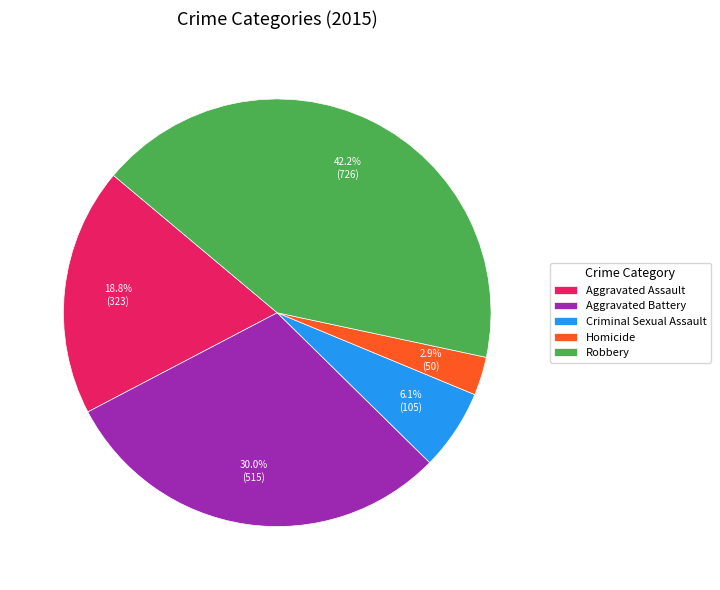

How much of the chart is everything except Robbery?

57.8%